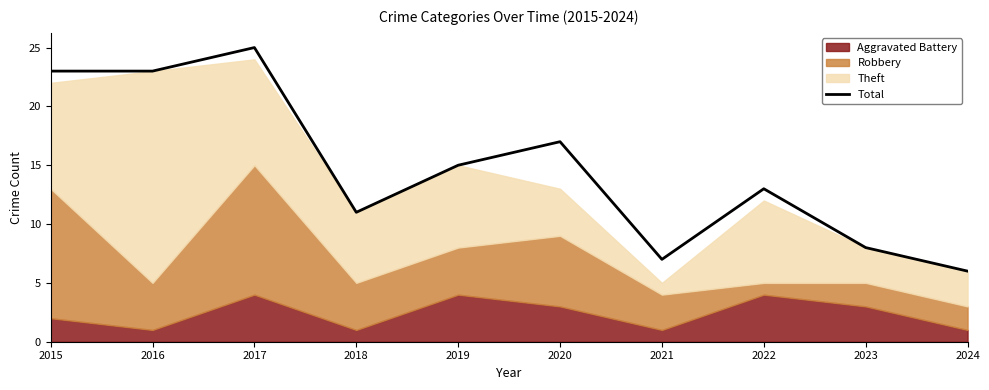

What is the minimum value for Total?

6